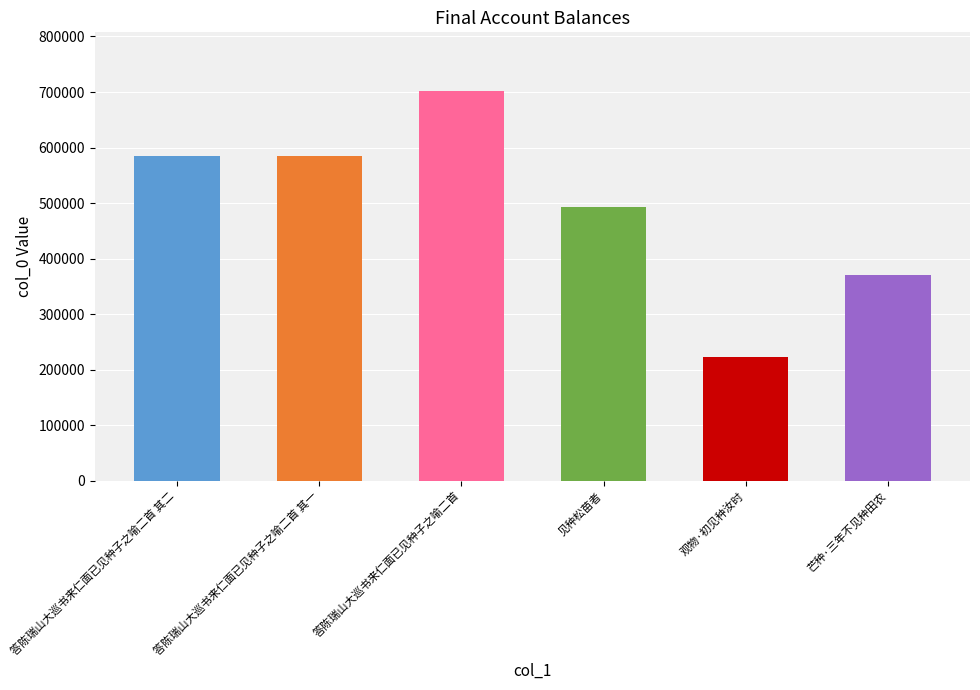

What is the average value?

493158